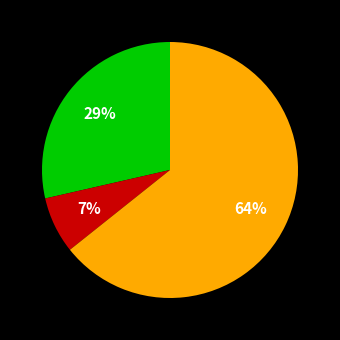

To the nearest percent, what is the average slice percentage?

33%